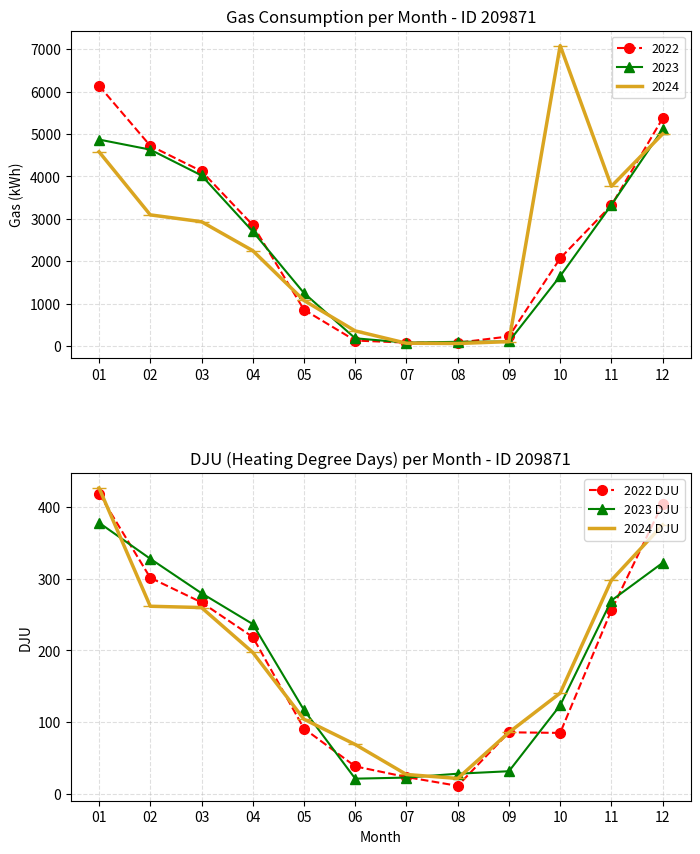

How many lines are shown in the chart?

3